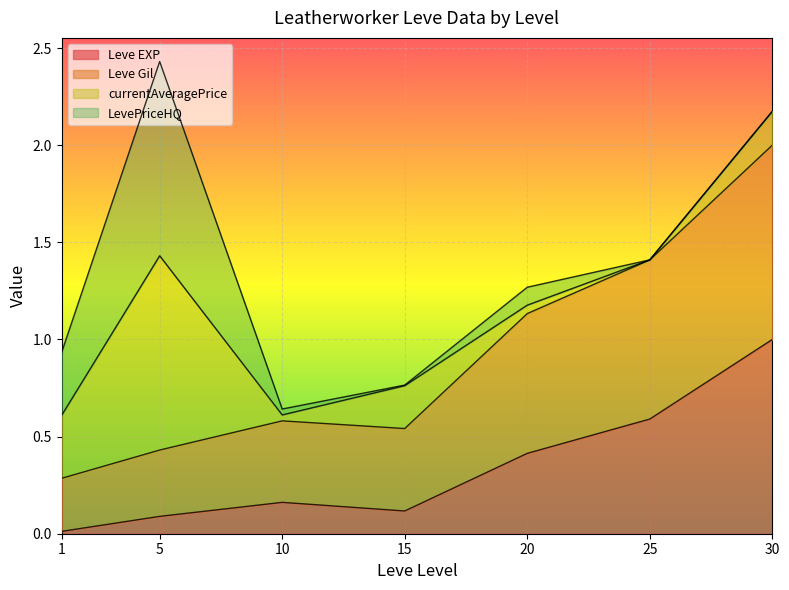

The value of Leve EXP at 5 is 0.1. True or false?

True